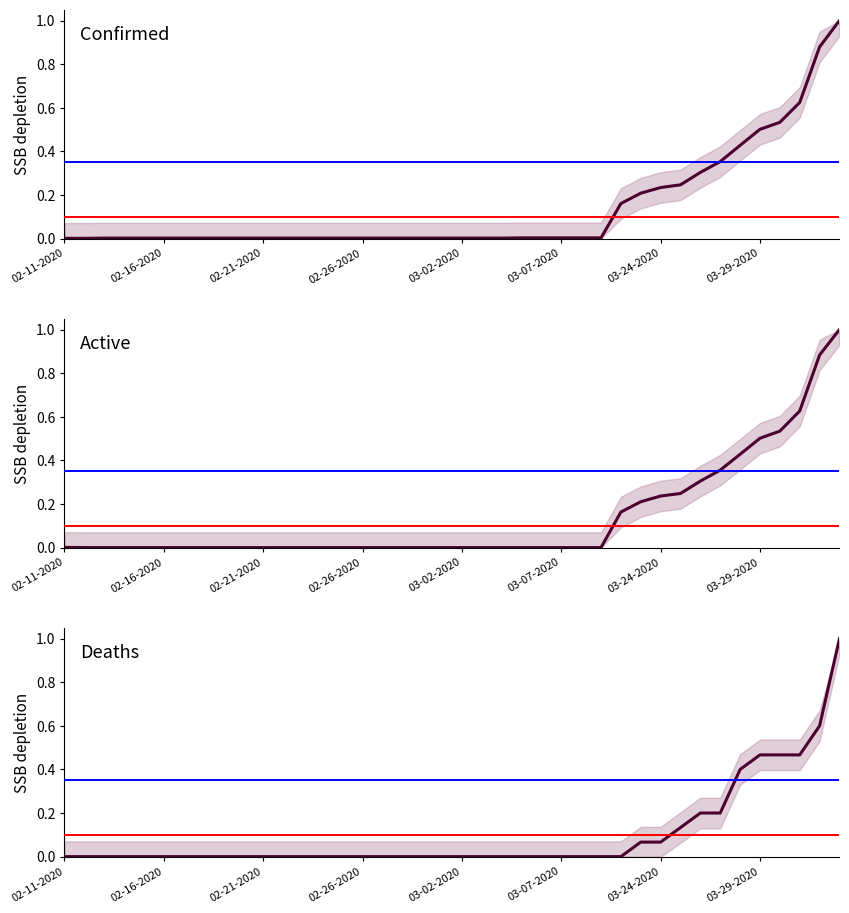

The Active series shows 0.0 at 11. True or false?

True